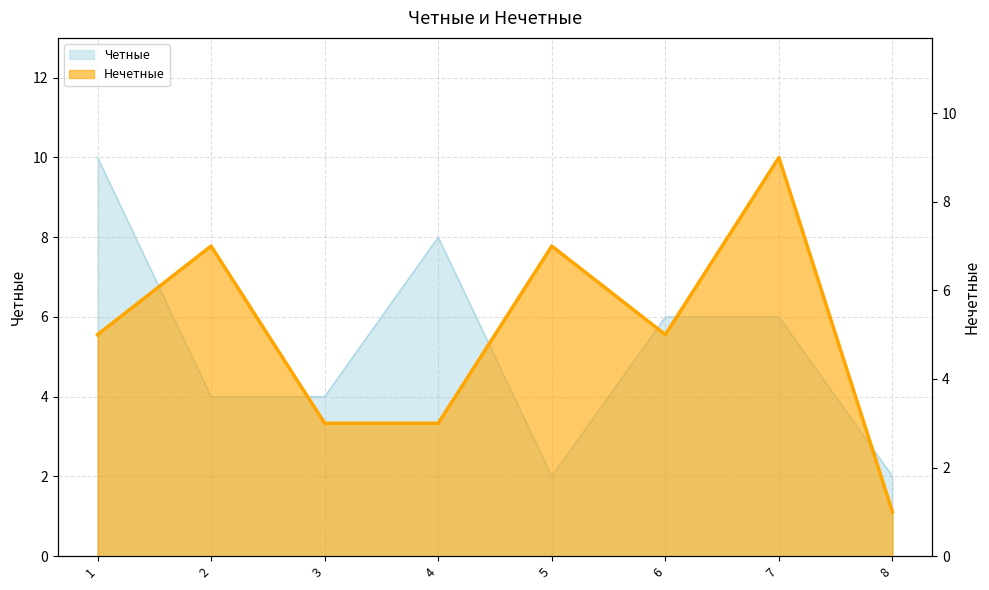

What is the value of the Четные point at the 8th from the left?

2